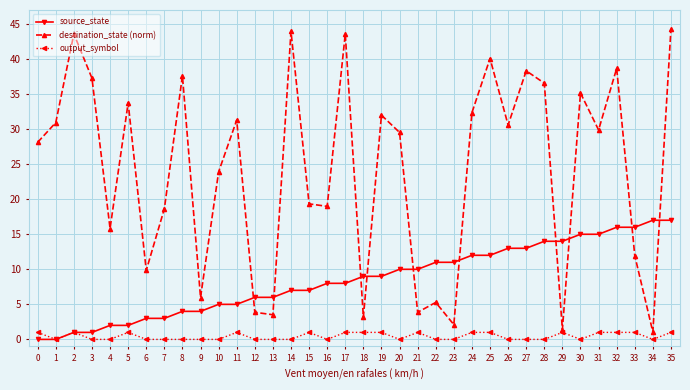

How many lines are shown in the chart?

3